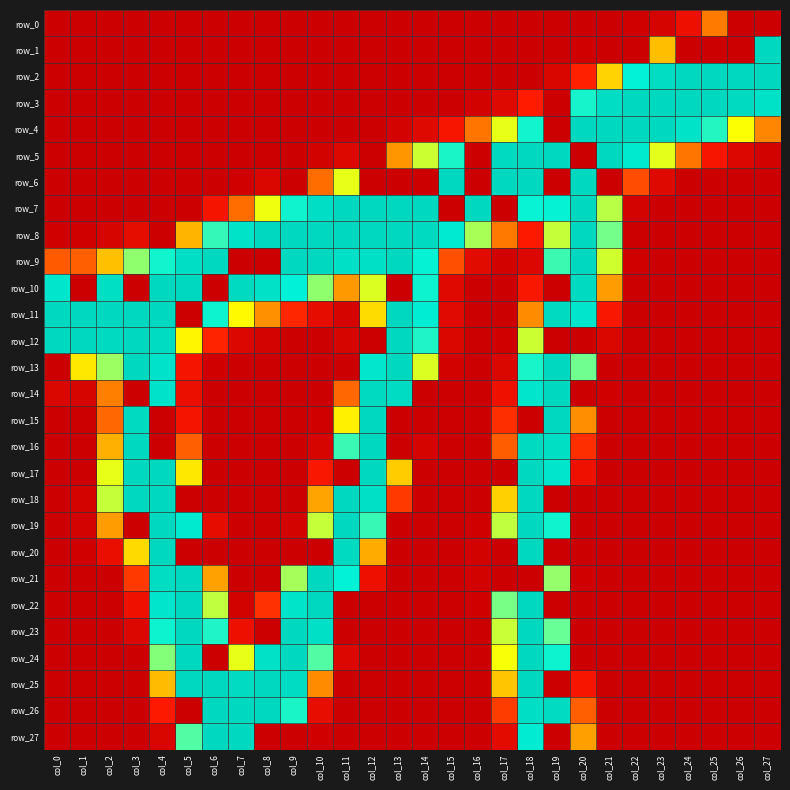

Is it true that row_5 equals 84 at col_13?

True